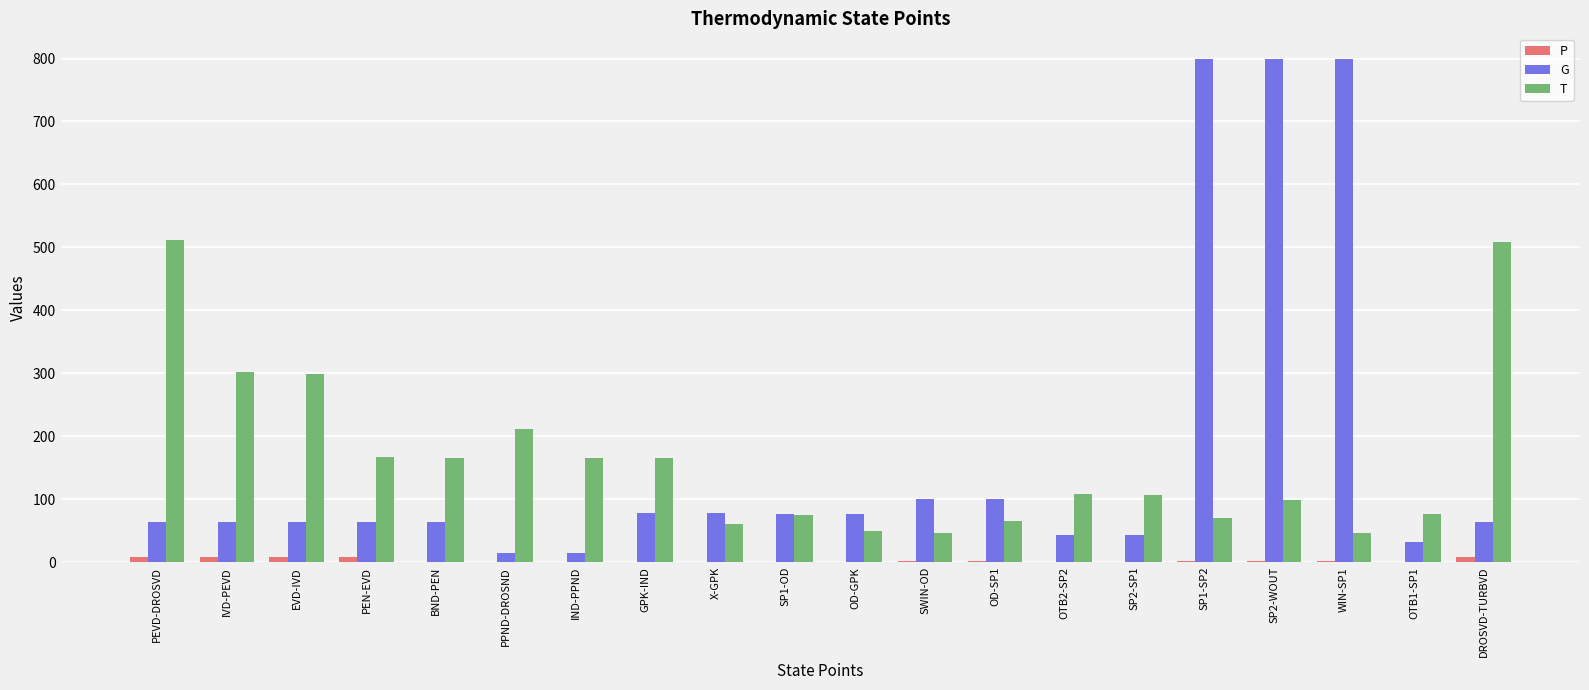

What is the maximum value shown in the chart?

800.0